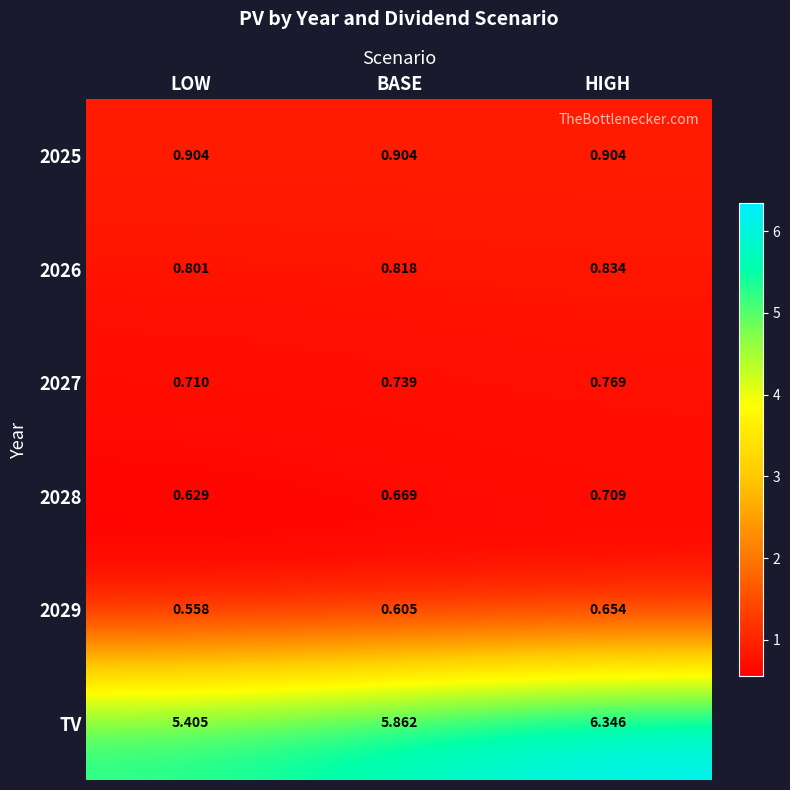

Which series has the largest range (max minus min)?

TV